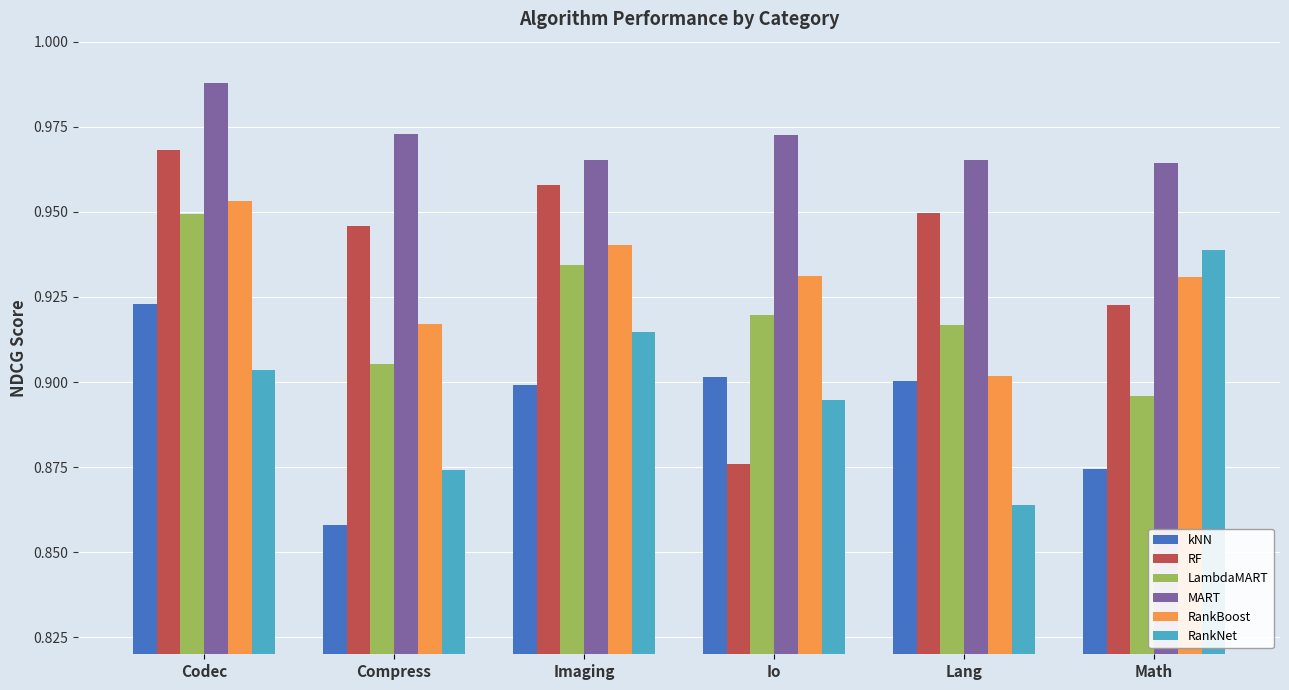

Which series changed the most between Io and Lang?

RF